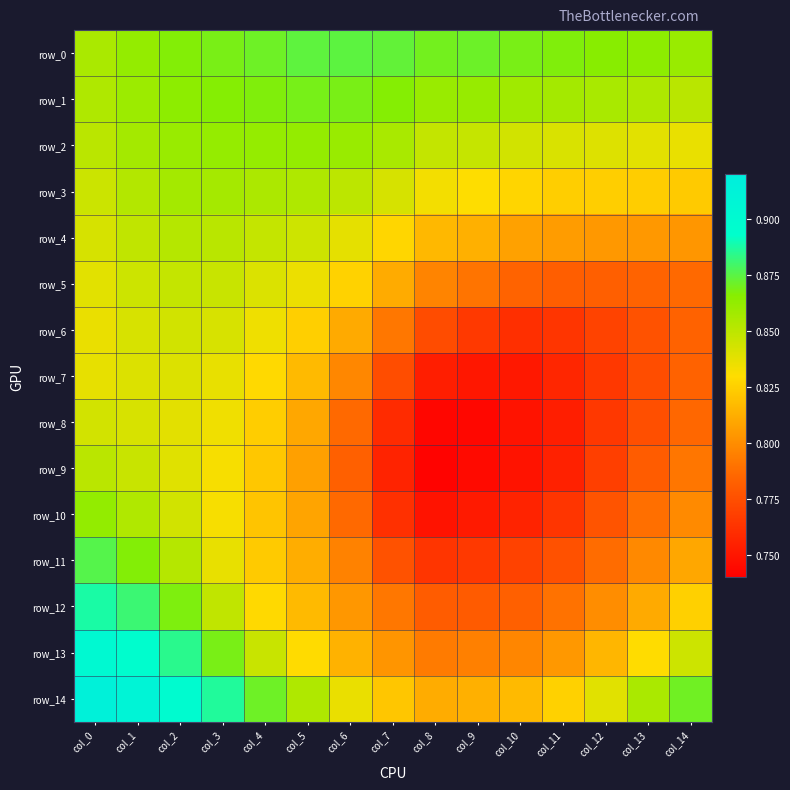

Is the value of row_8 at col_12 greater than the value of row_3 at col_0?

No